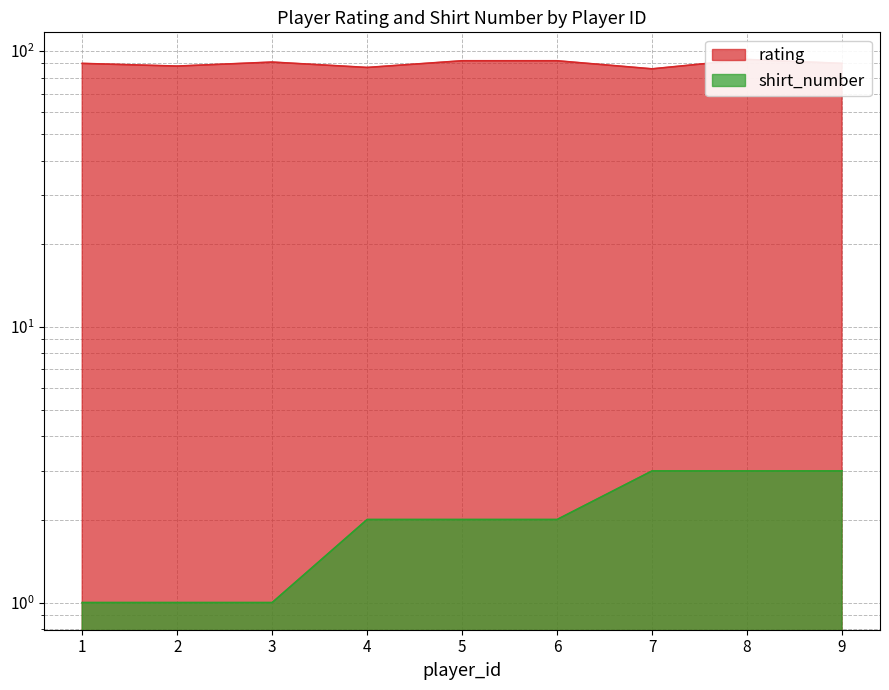

Between 3 and 5, which series saw the biggest shift?

rating